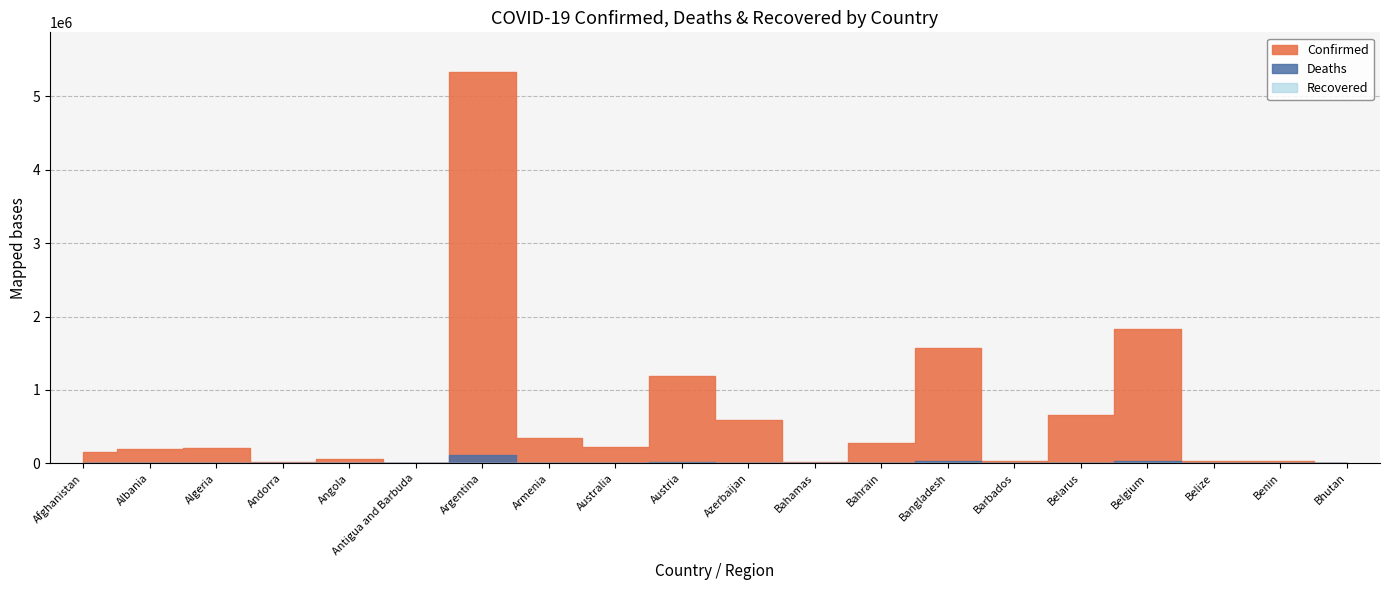

At which label does Deaths reach its peak?

Argentina